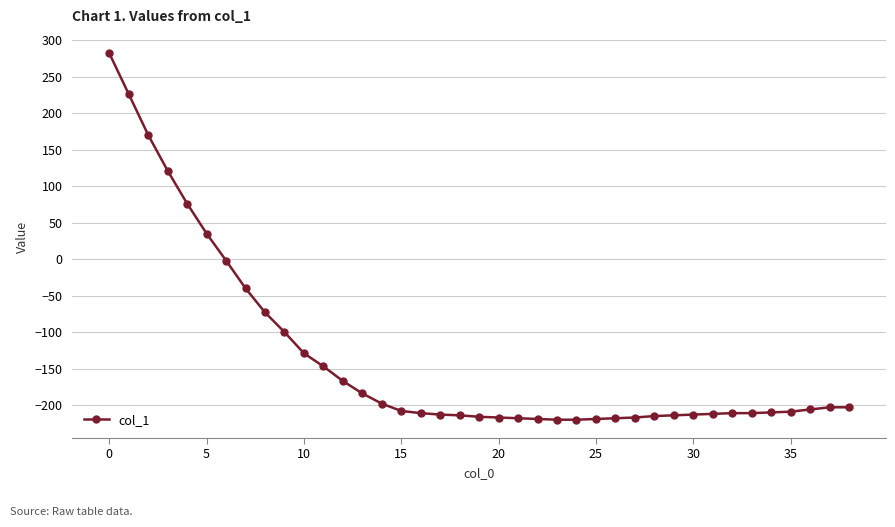

What is the average value?

-135